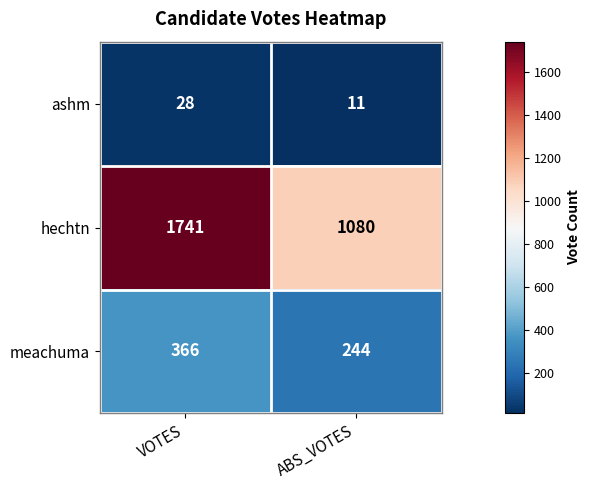

What is the sum of the meachuma values at ABS_VOTES and VOTES?

610